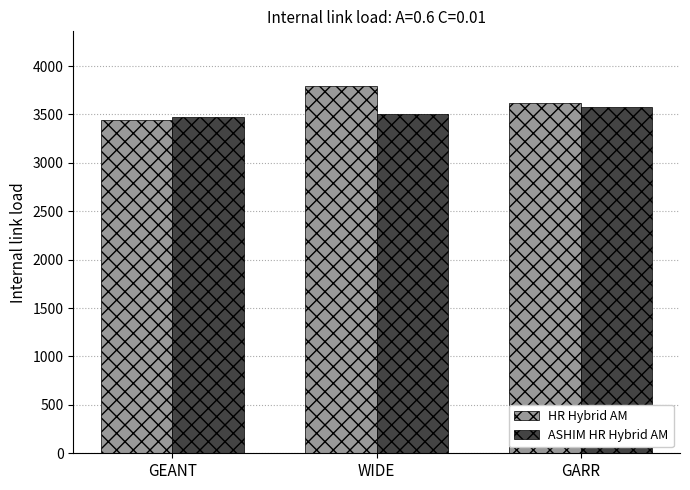

What position from the left is GEANT?

1